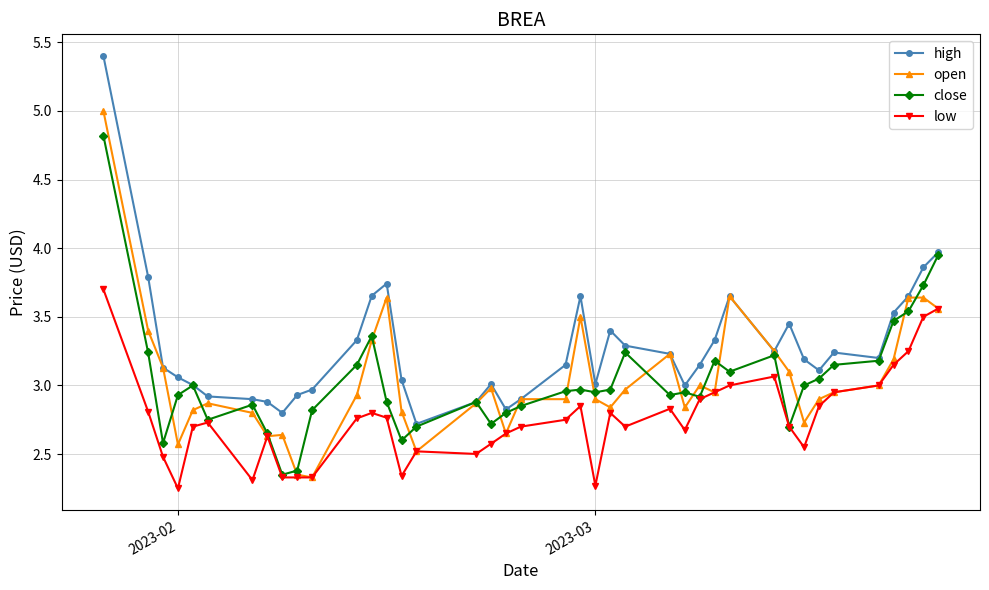

True or false: high and low cross at least once.

False